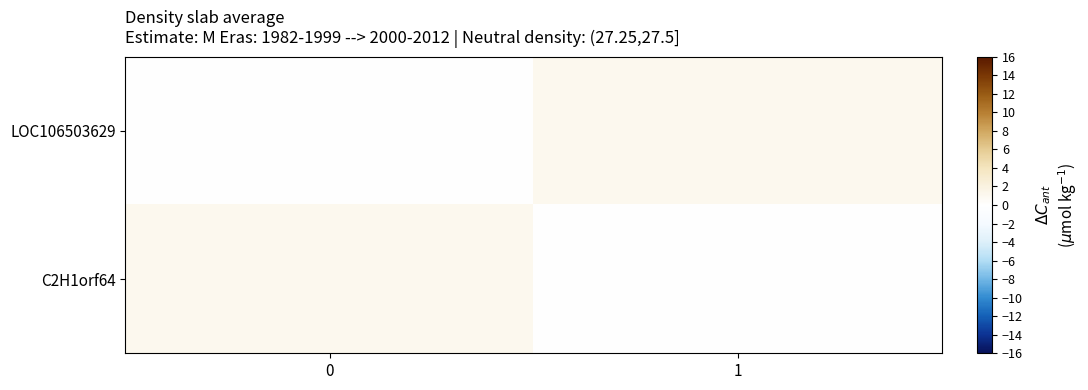

How many categories are shown in the chart?

2